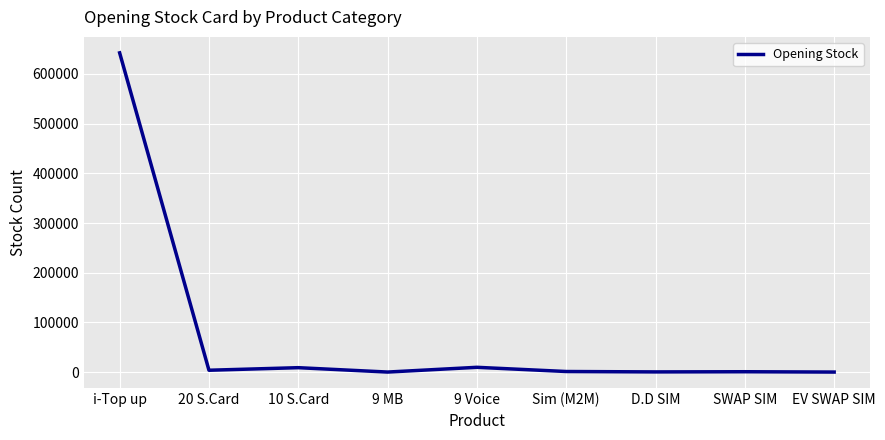

What is the greatest value displayed?

642513